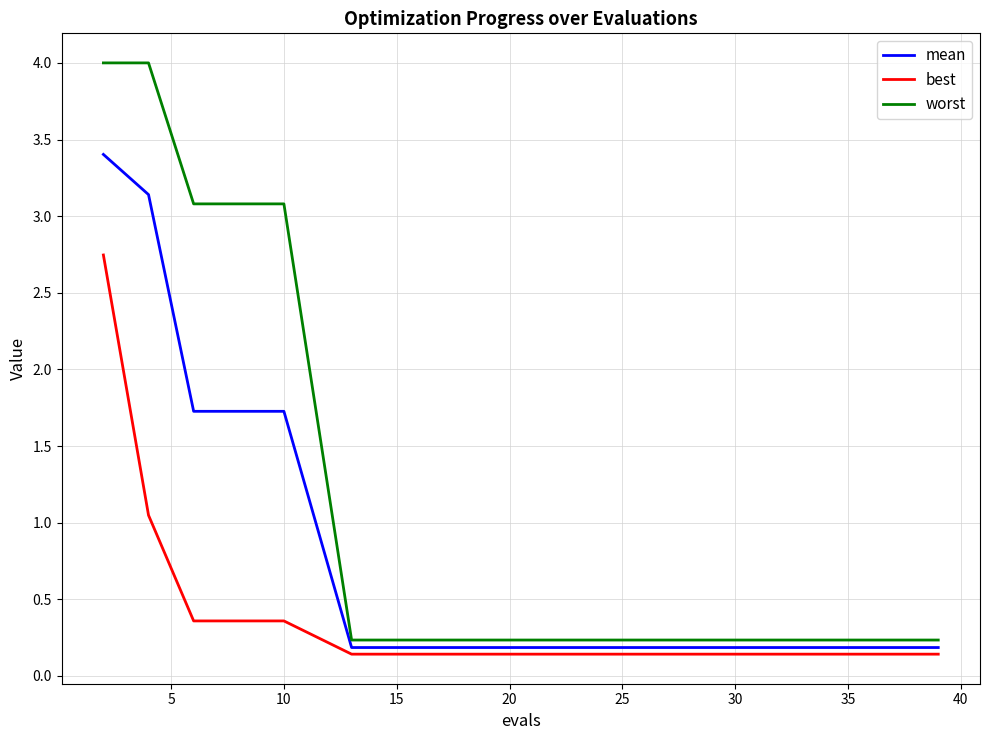

What is the maximum value shown in the chart?

4.0